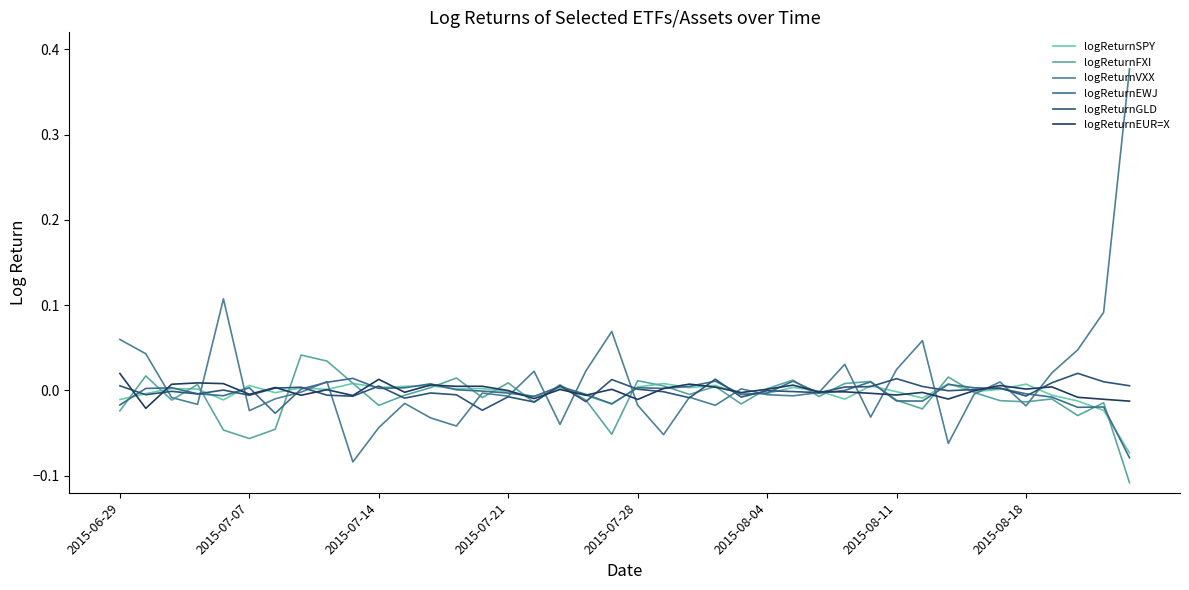

Is this an area chart (filled region under the line)?

No